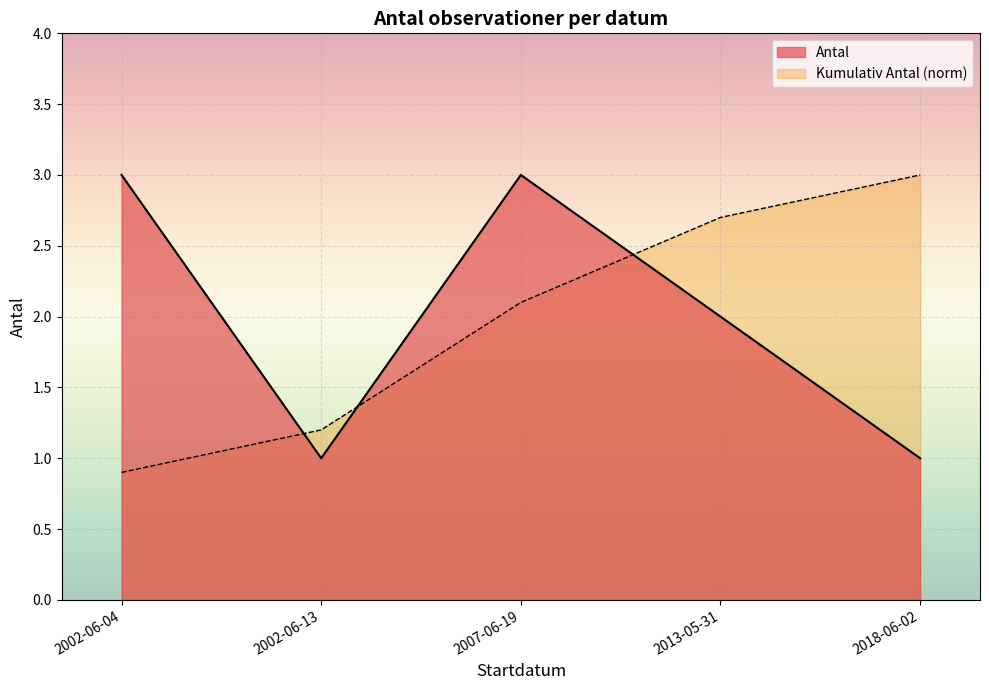

What is the difference between the second highest and minimum values in the Antal series?

2.0